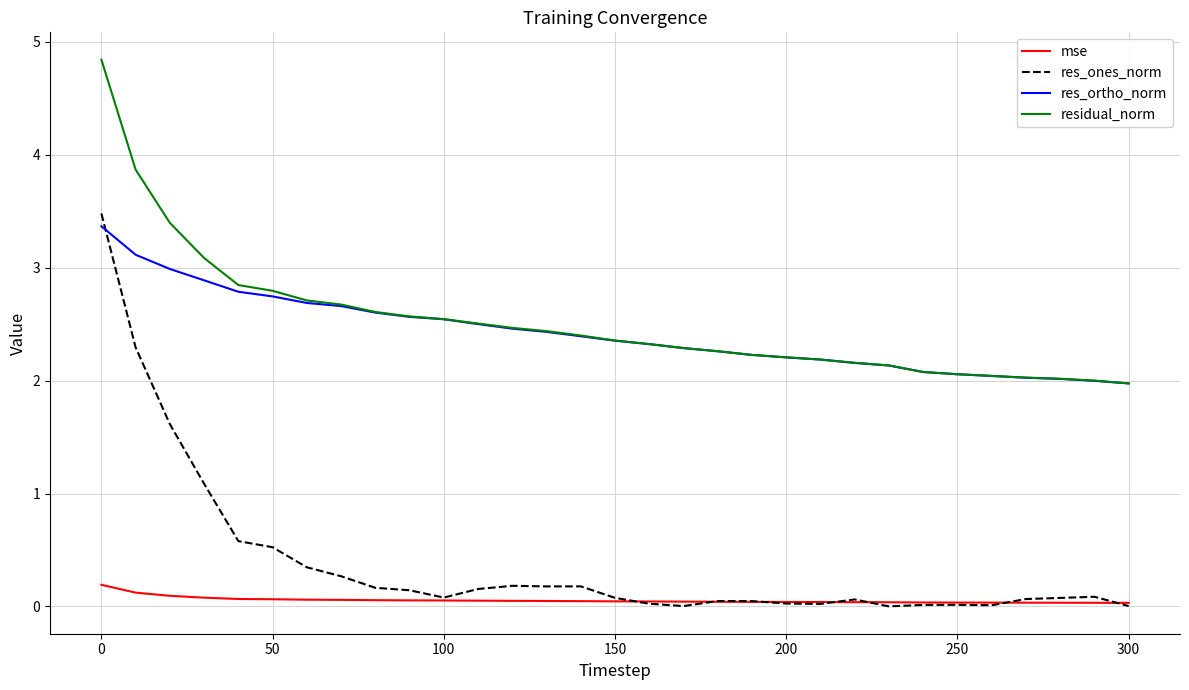

Which series has the largest range (max minus min)?

res_ones_norm